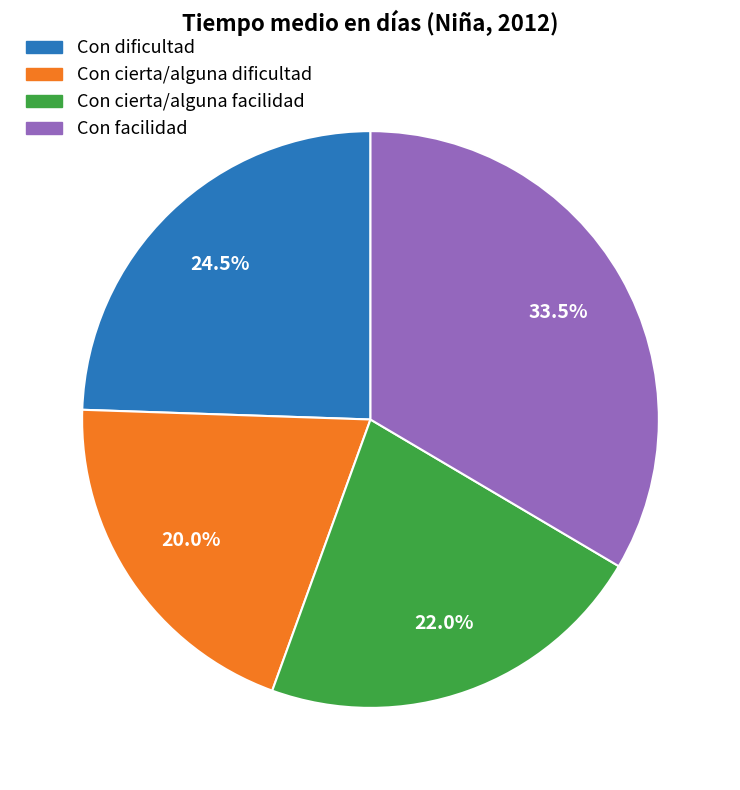

What percentage do Con dificultad and Con facilidad together represent?

58.0%